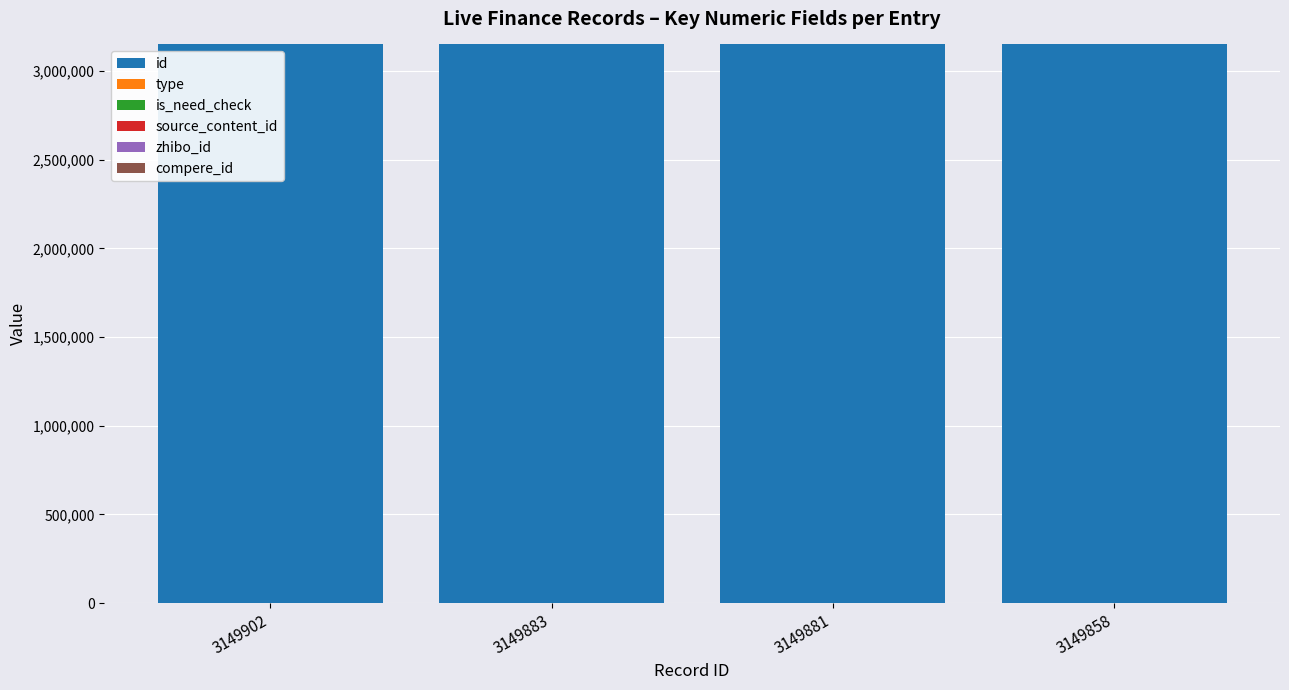

The id series shows 3149902 at 3149902. True or false?

True